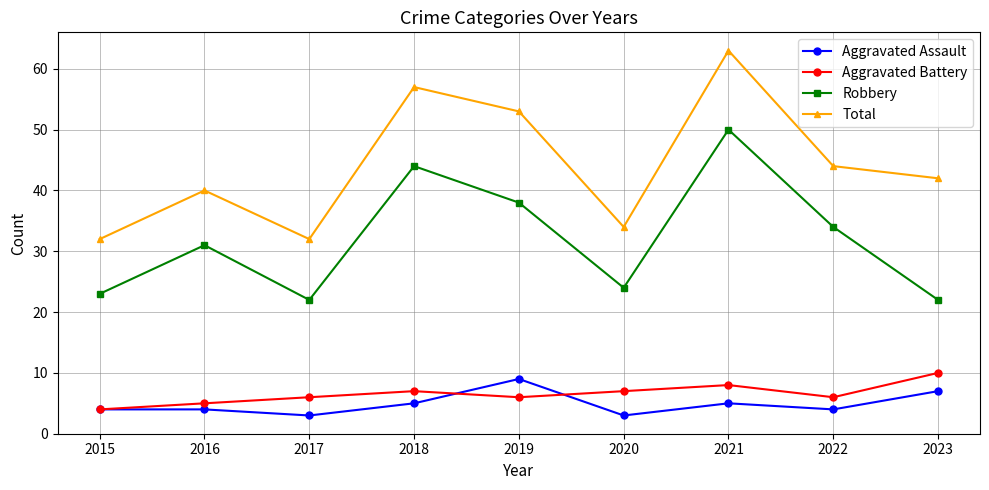

How many values in the Robbery series are below 31?

4